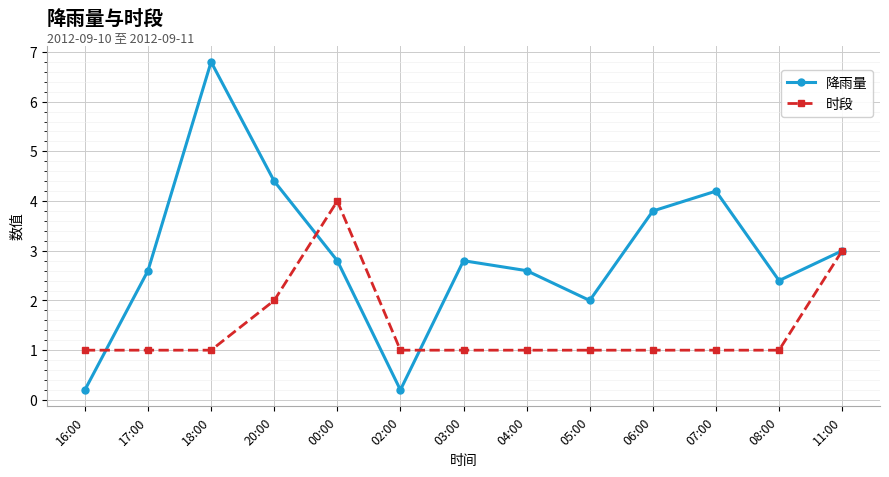

Rank the series at 06:00 from highest to lowest value.

降雨量, 时段